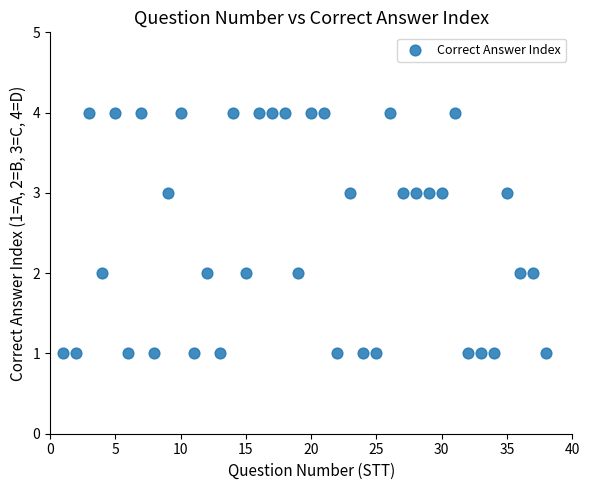

What is the range of Y values (max minus min)?

3